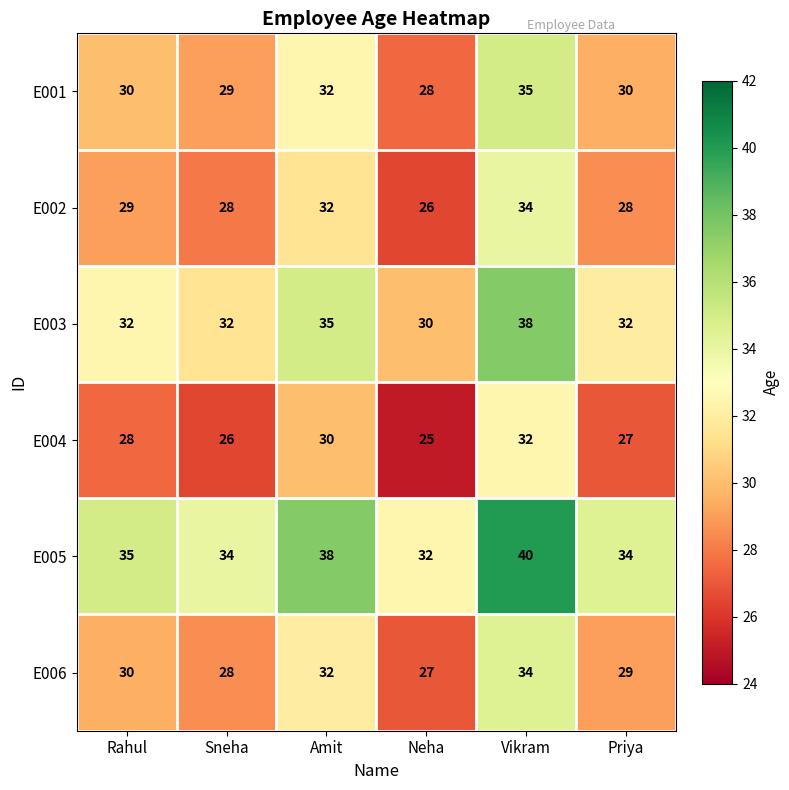

What is the sum of all E004 values?

168